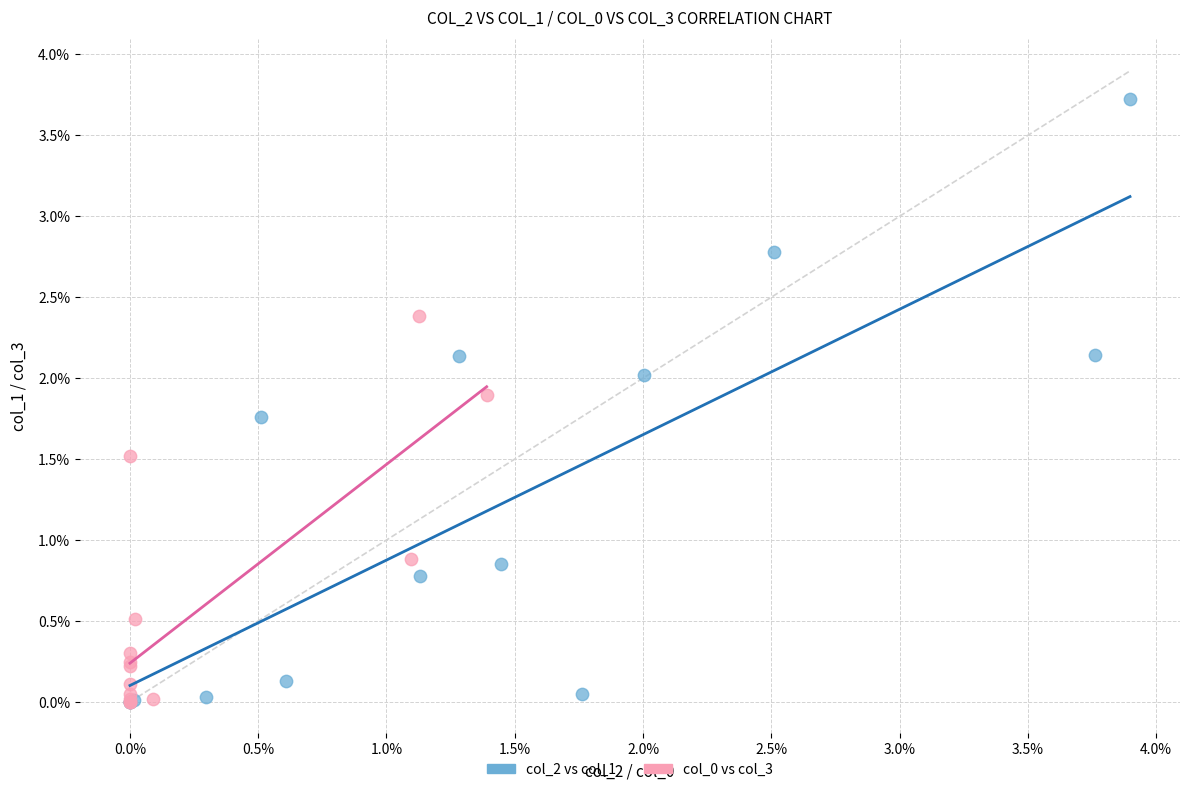

Which series has the widest spread of Y values?

col_2 vs col_1